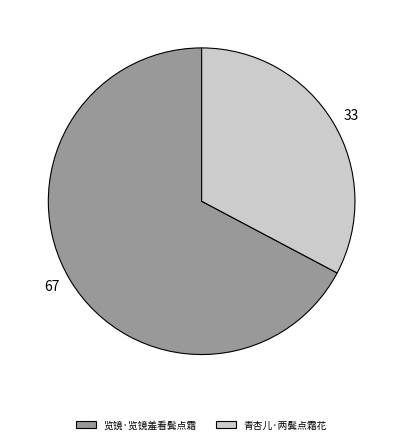

Is it true that 67 is 53% of the pie?

False